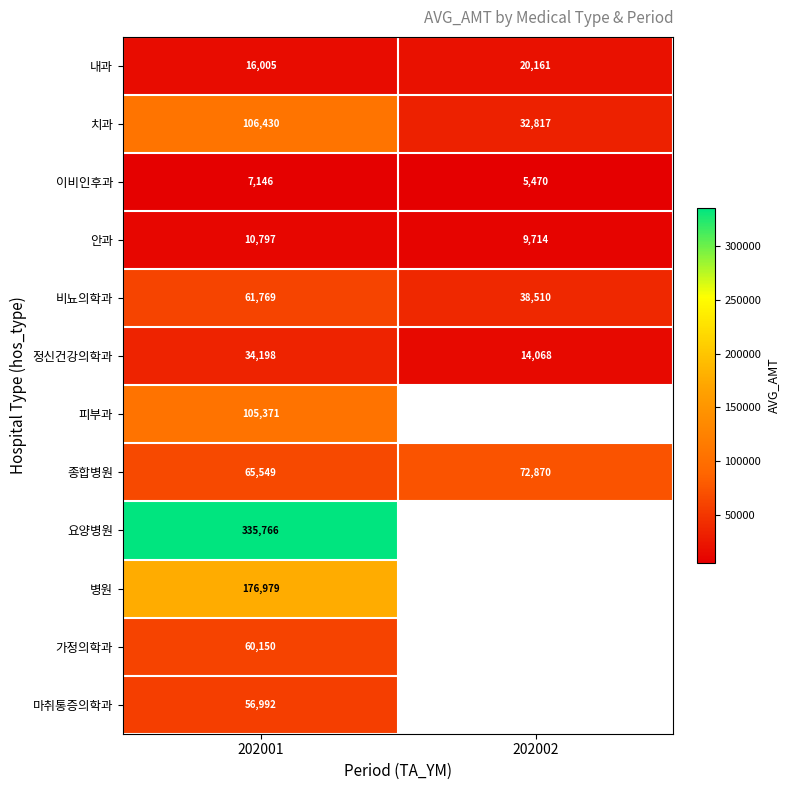

What is the sum of the 내과 values at 202001 and 202002?

36166